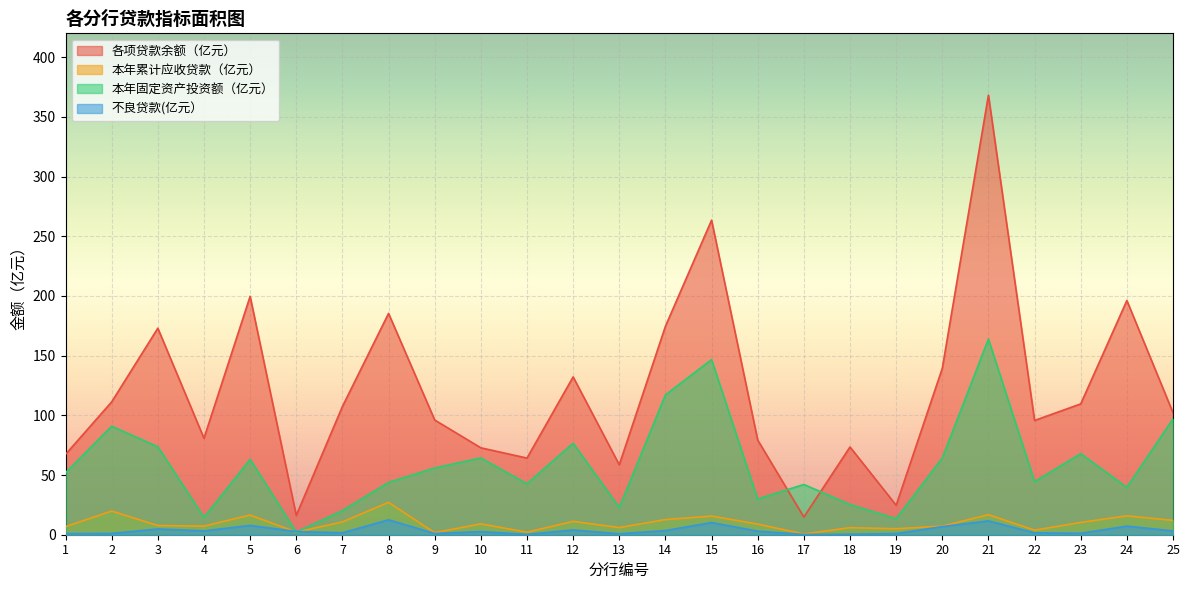

Which series ends up on top after the final intersection of 不良贷款(亿元） and 本年固定资产投资额（亿元）?

本年固定资产投资额（亿元）